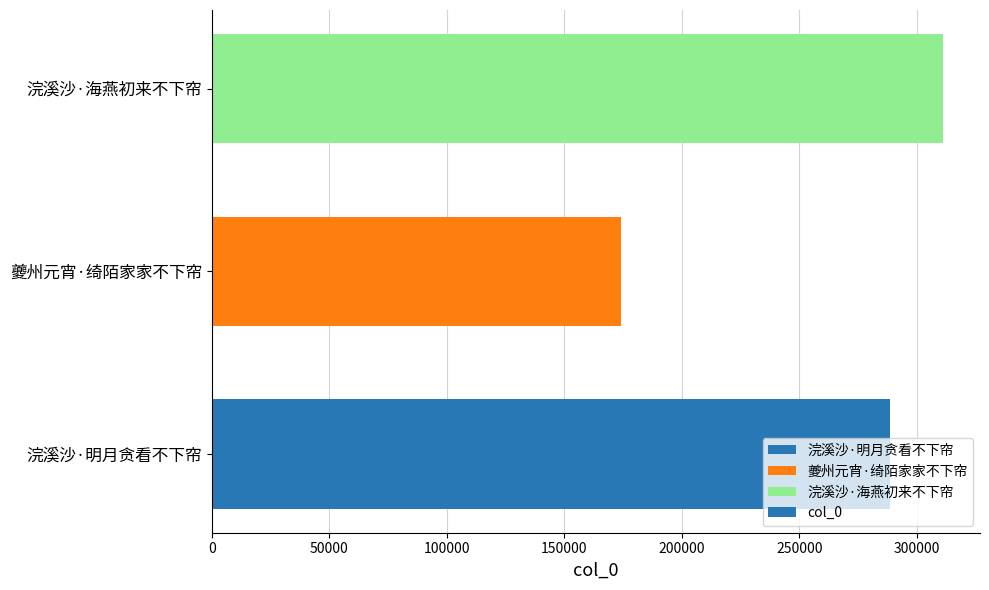

Is it true that the value at 夔州元宵·绮陌家家不下帘 is 174183?

True